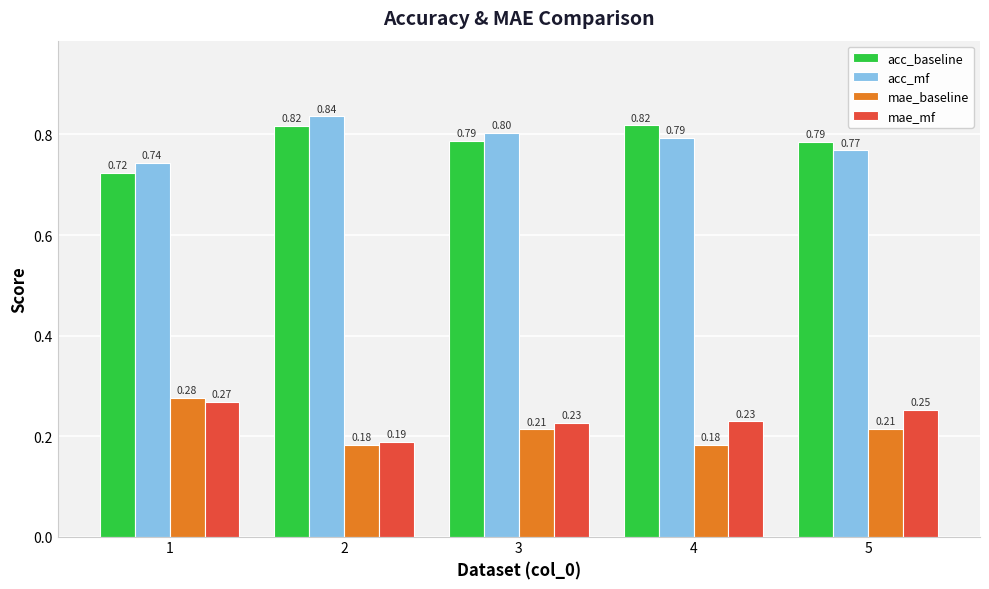

How many bars are there in total?

20